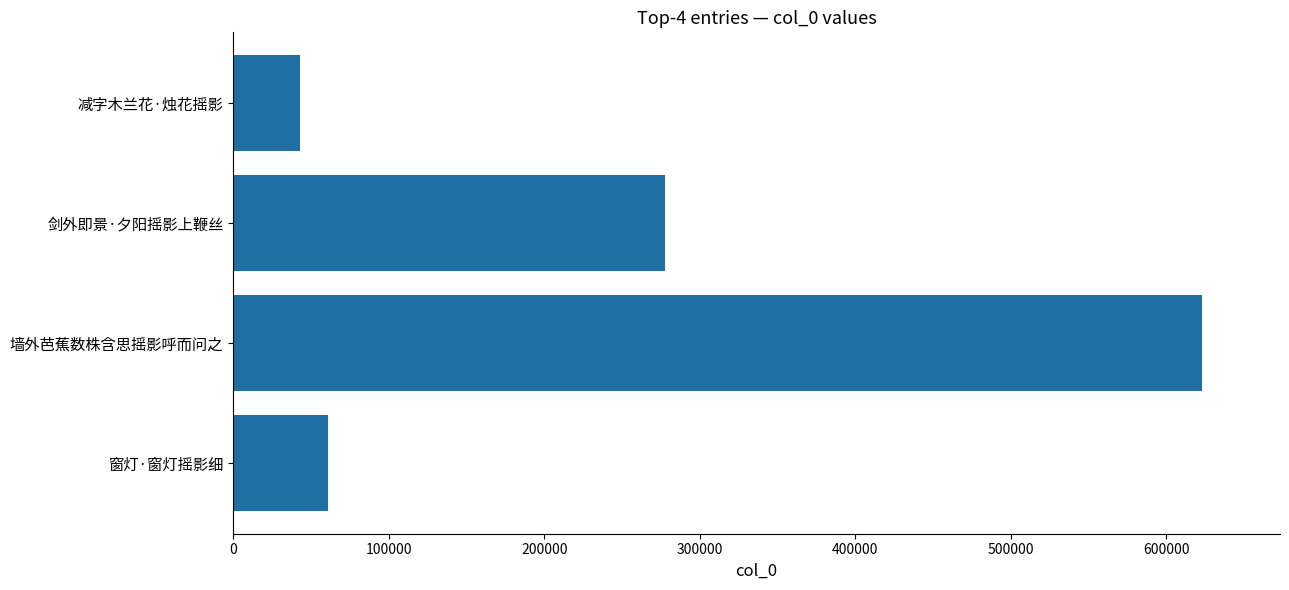

What is the difference between the values at 减字木兰花·烛花摇影 and 剑外即景·夕阳摇影上鞭丝?

235144